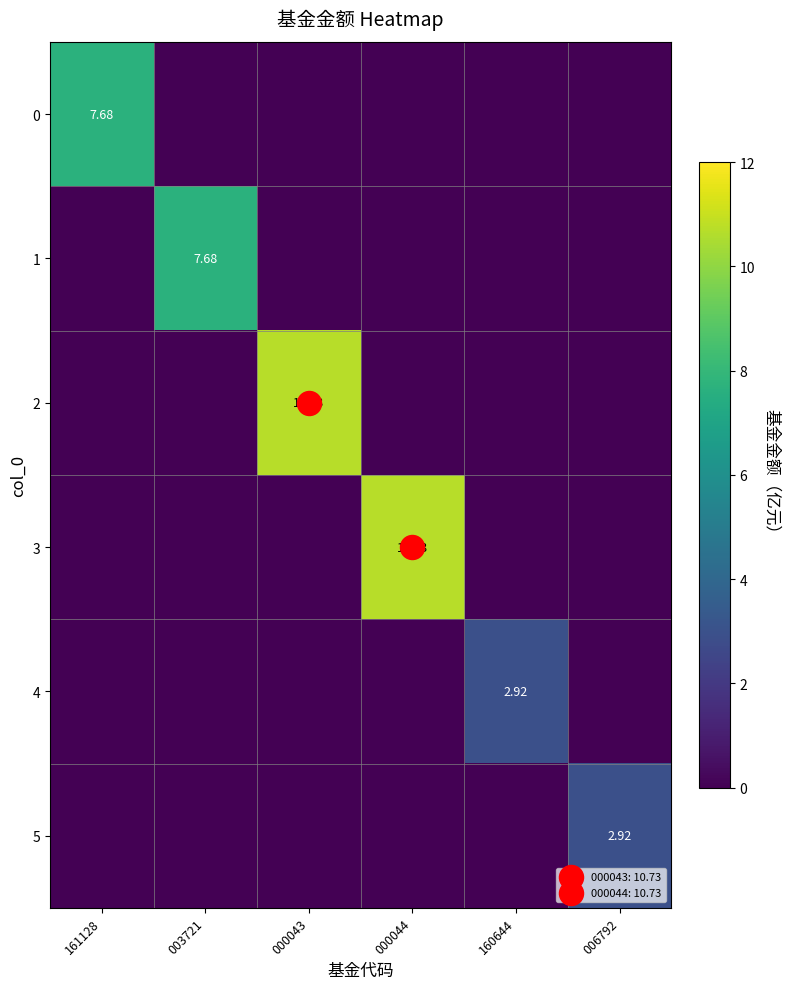

What is the total value across all series at 160644?

2.9